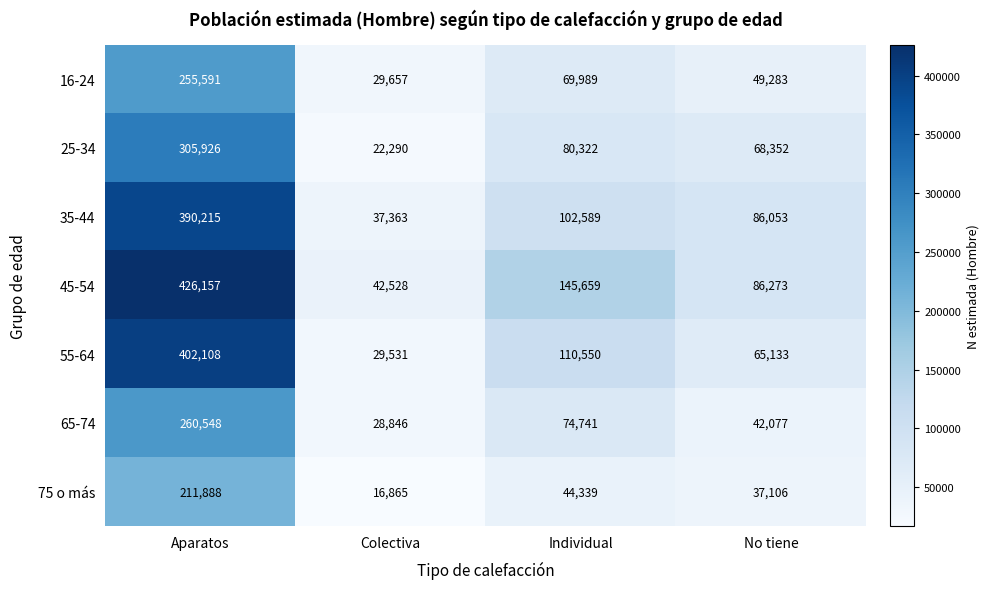

The 45-54 series shows 749700 at Aparatos. True or false?

False